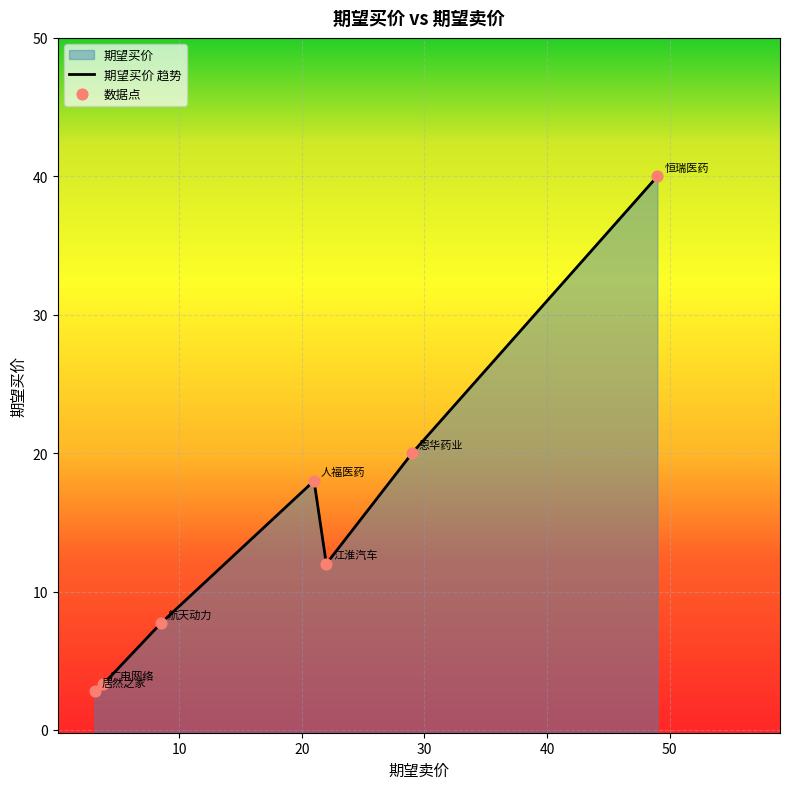

Between 恩华药业 and 广电网络, which is larger?

恩华药业